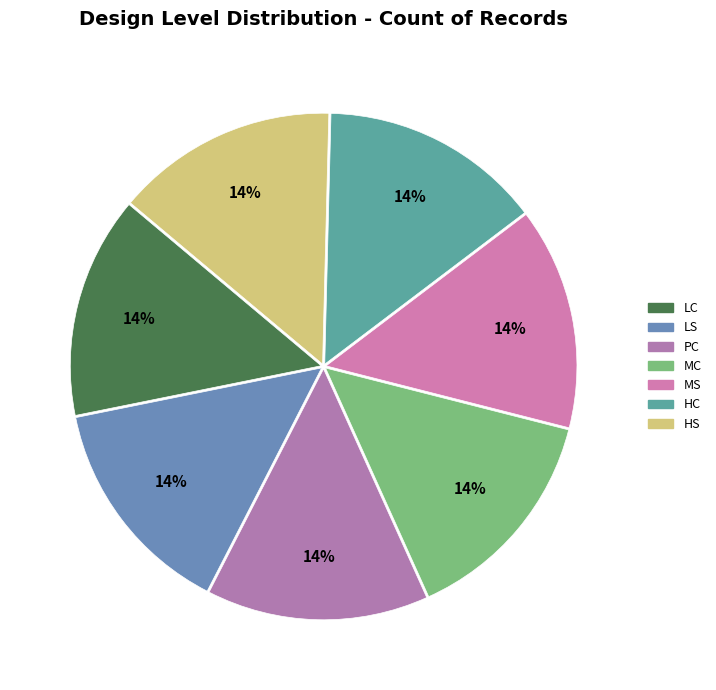

Count the number of slices in the pie.

7